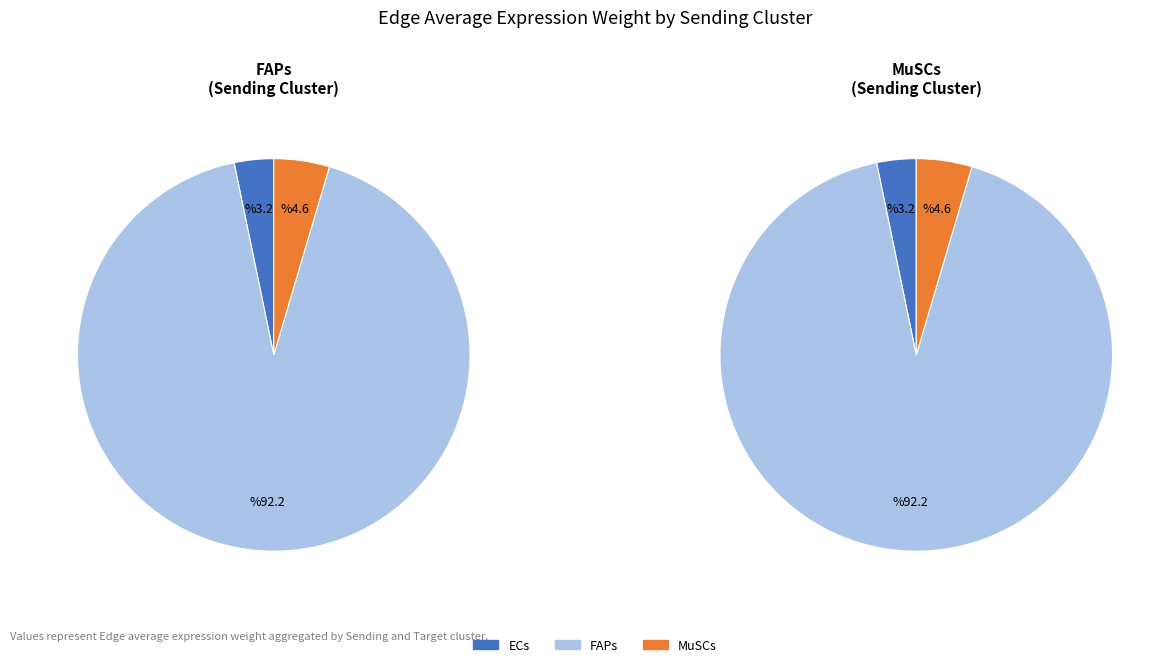

How much of the chart is everything except FAPs?

7.8%